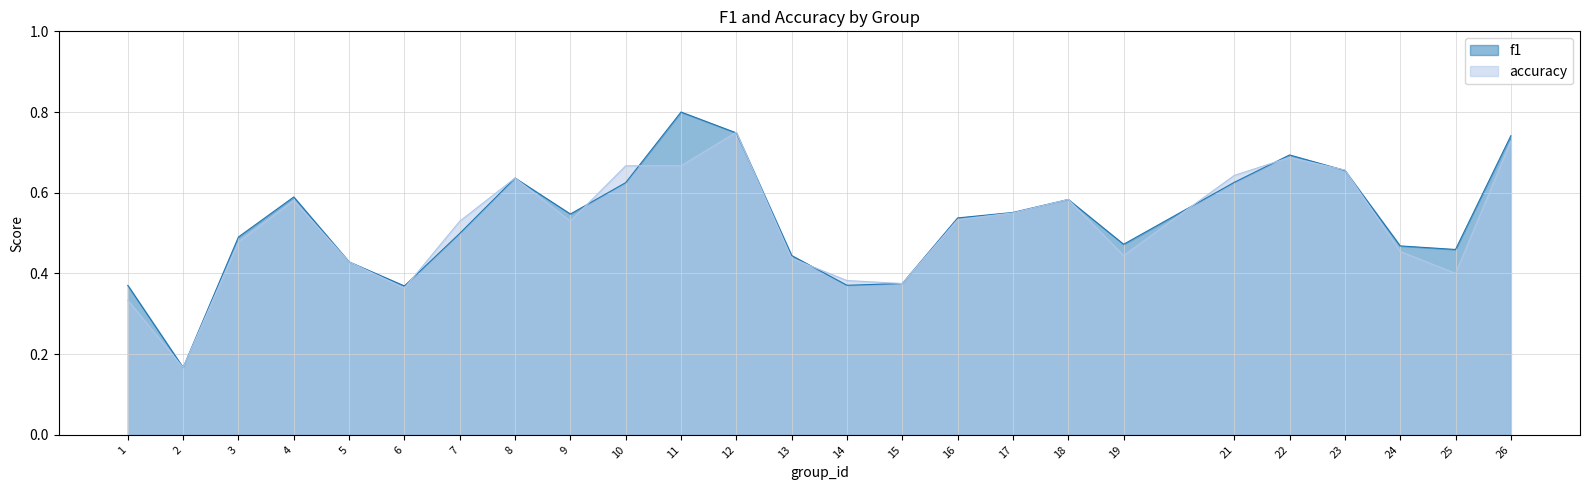

How many data points does each series have?

25